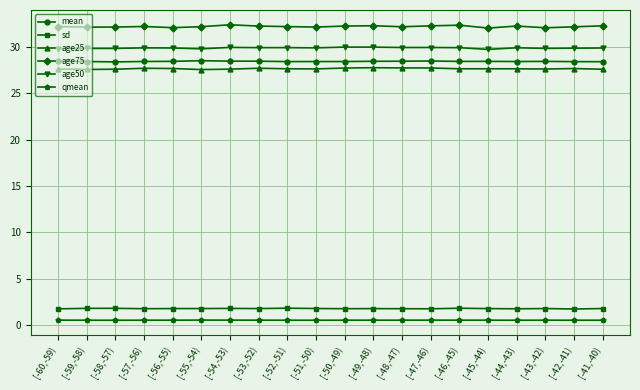

True or false: age25 has more than 2 interior local peaks.

True